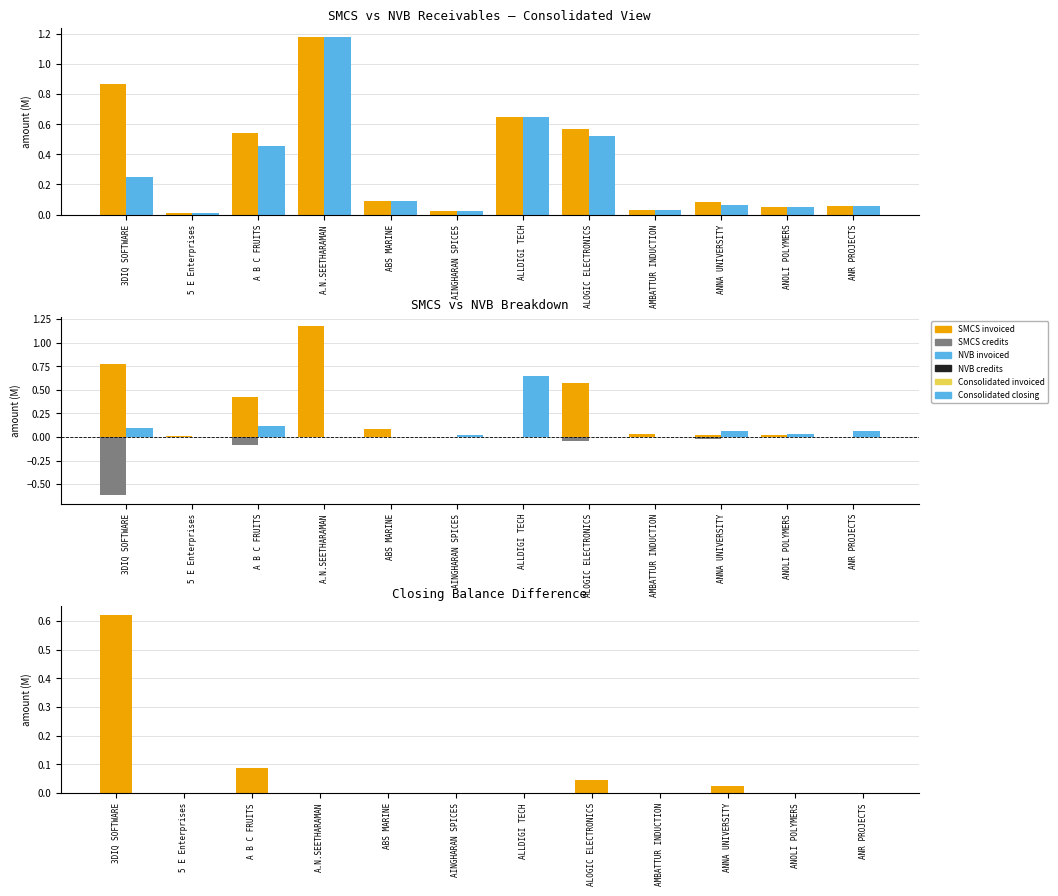

Which category has the lowest value in the NVB invoiced series?

5 E Enterprises